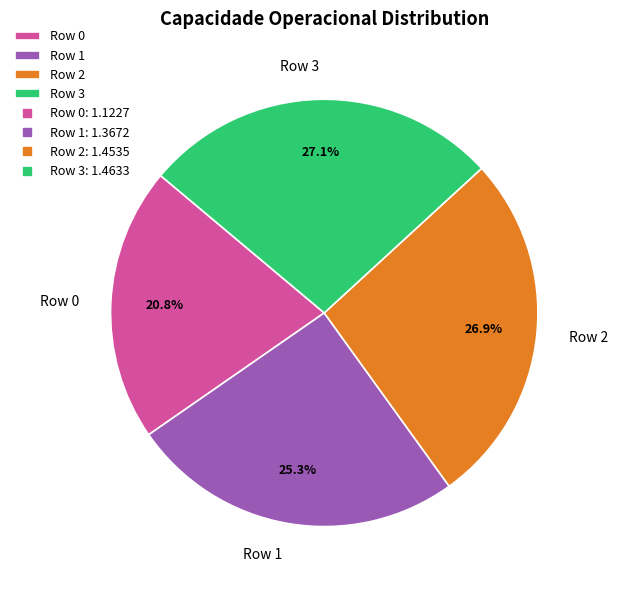

To the nearest percent, what is the difference between the Row 3 and Row 1 slice percentages?

2%